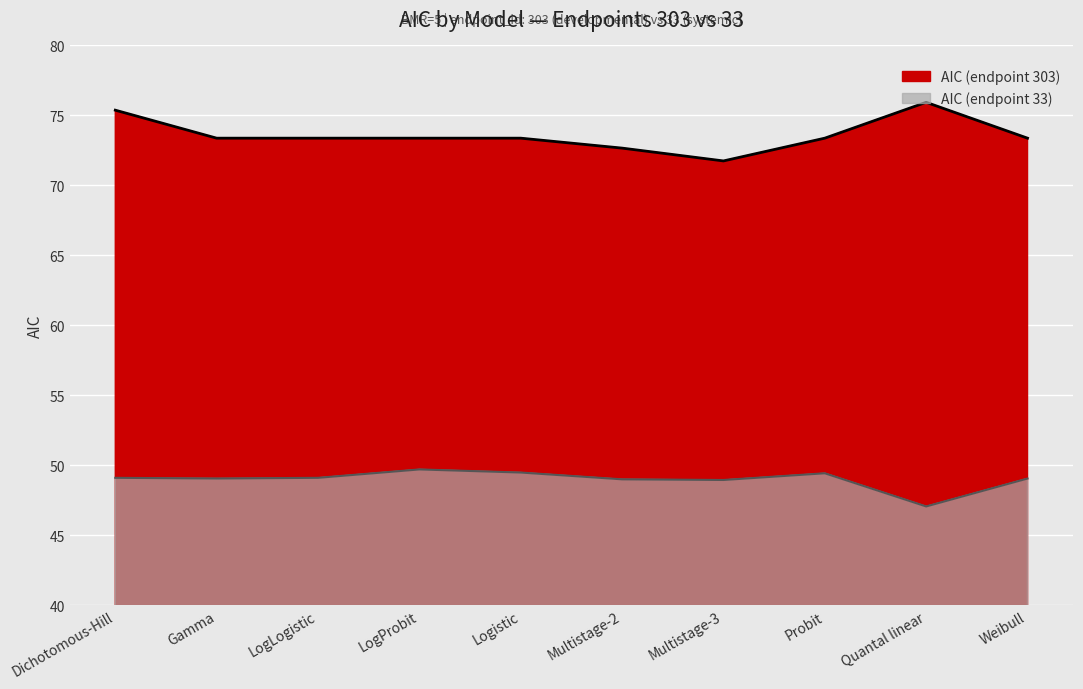

Rank the series at Probit from lowest to highest value.

AIC (endpoint 33), AIC (endpoint 303)